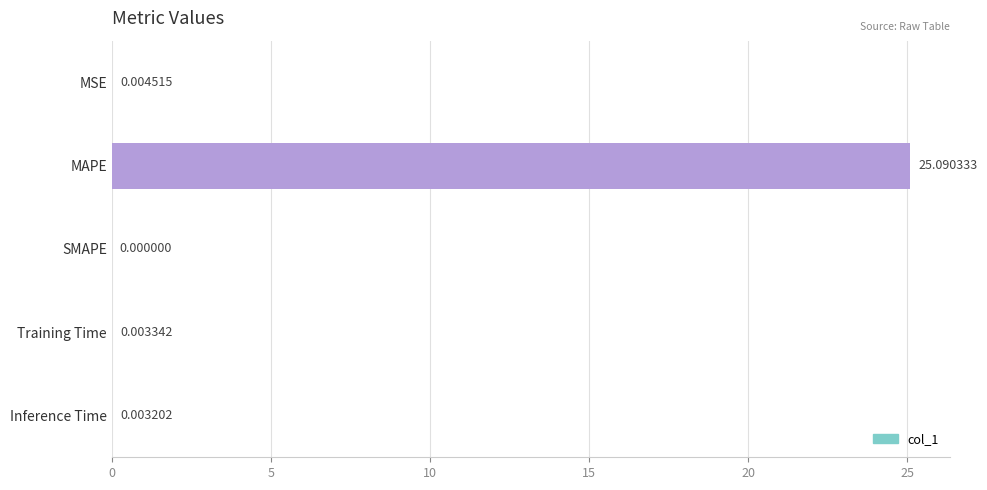

Which label corresponds to the largest value in the chart?

MAPE